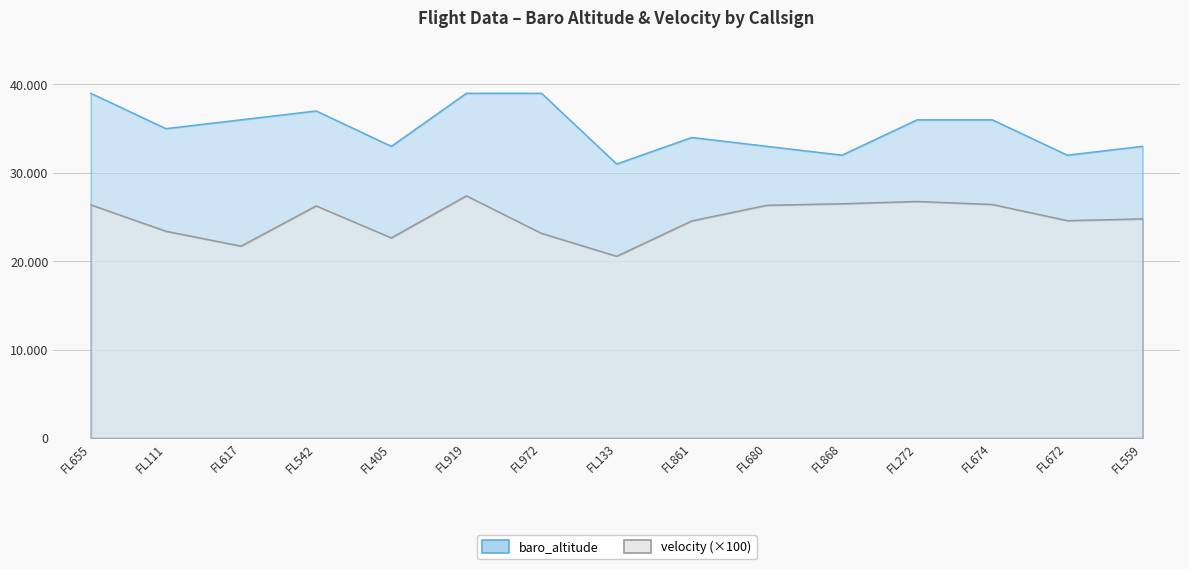

The baro_altitude series shows 32000.0 at FL868. True or false?

True